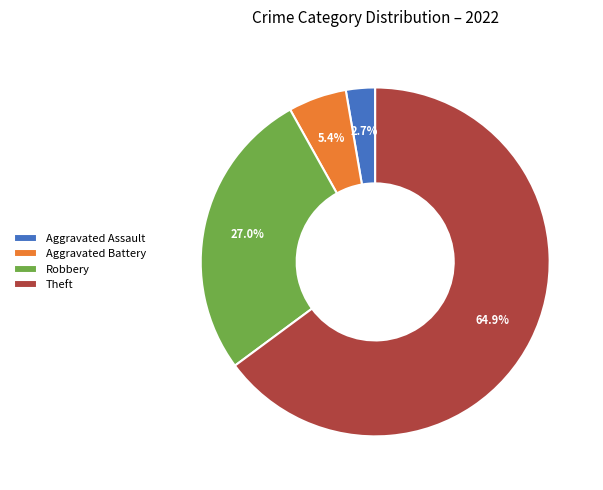

Between Robbery and Theft, which is larger?

Theft